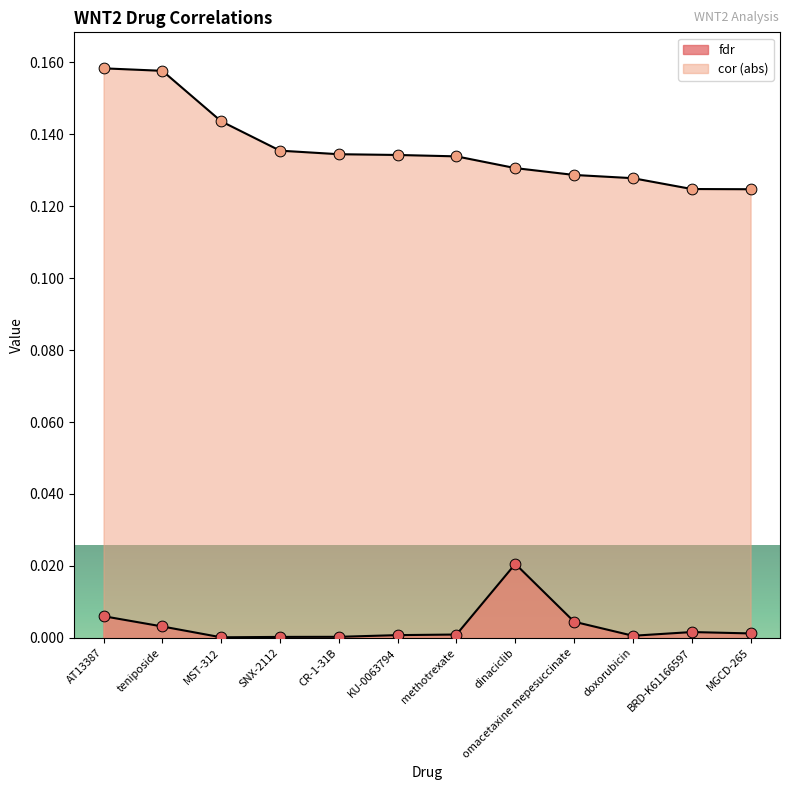

Which series reaches the maximum Y coordinate?

cor